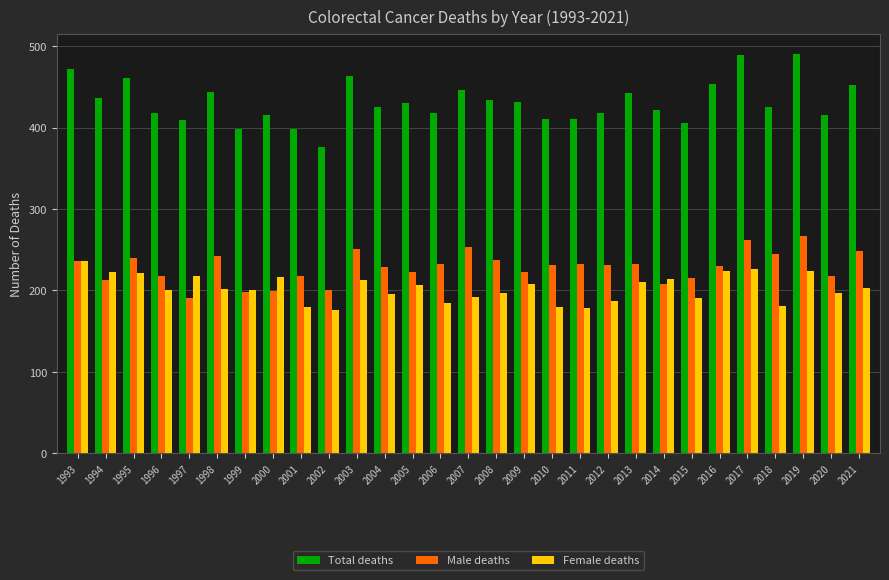

What is the lowest value of the Total deaths series?

376